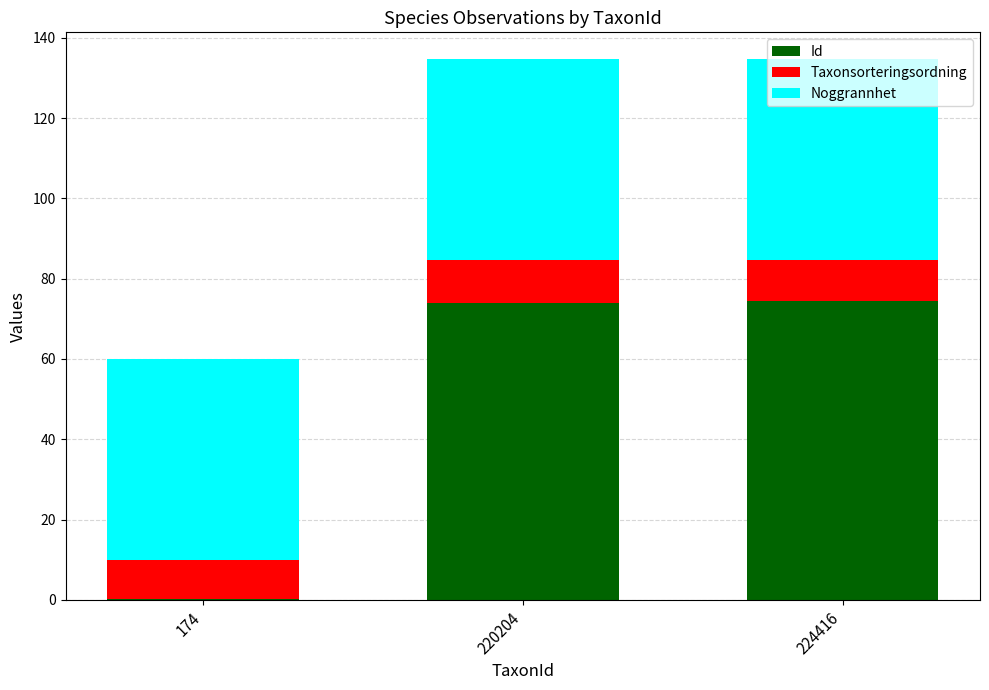

What is the maximum value for Id?

74.5